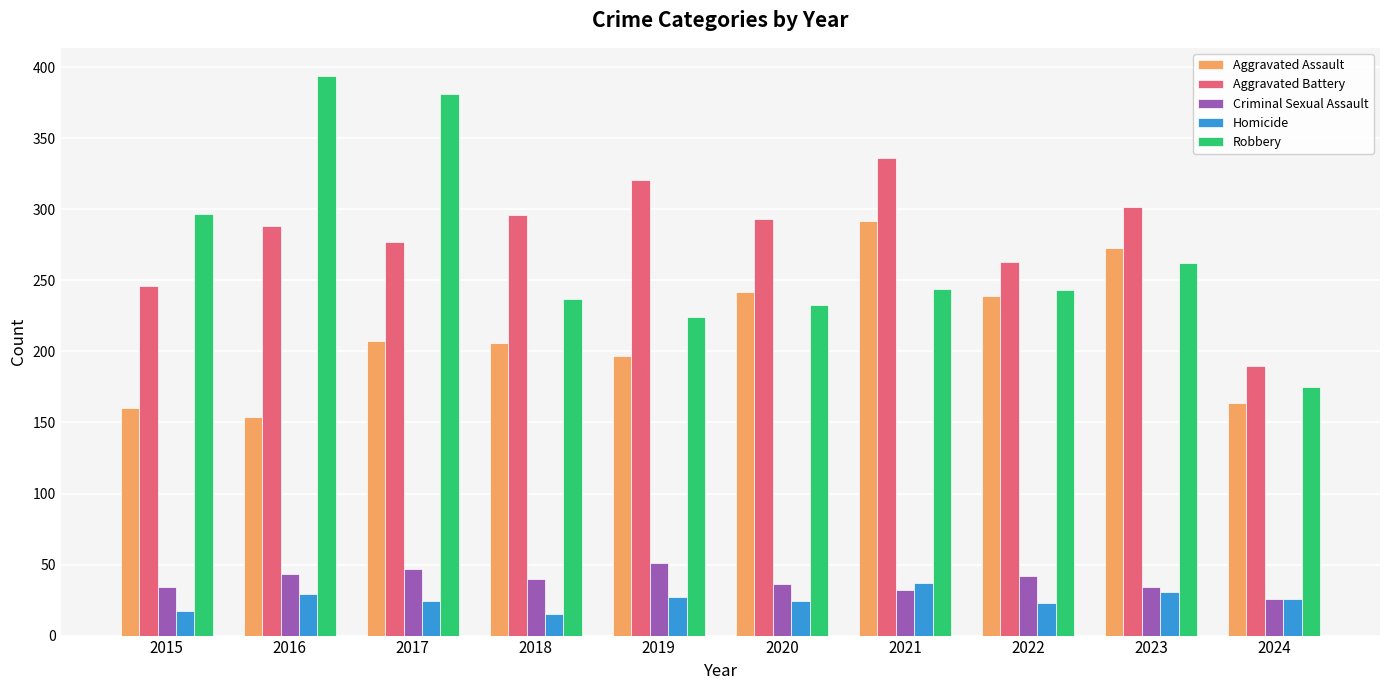

At how many categories does at least one series exceed 284?

8